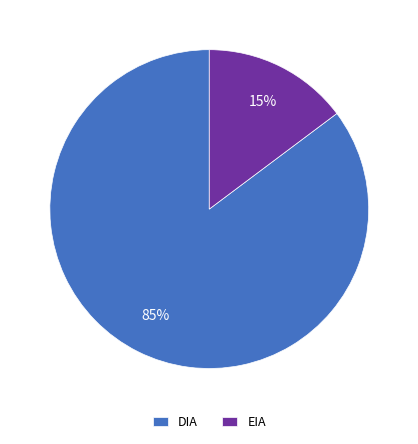

To the nearest percent, what portion does EIA represent?

15%